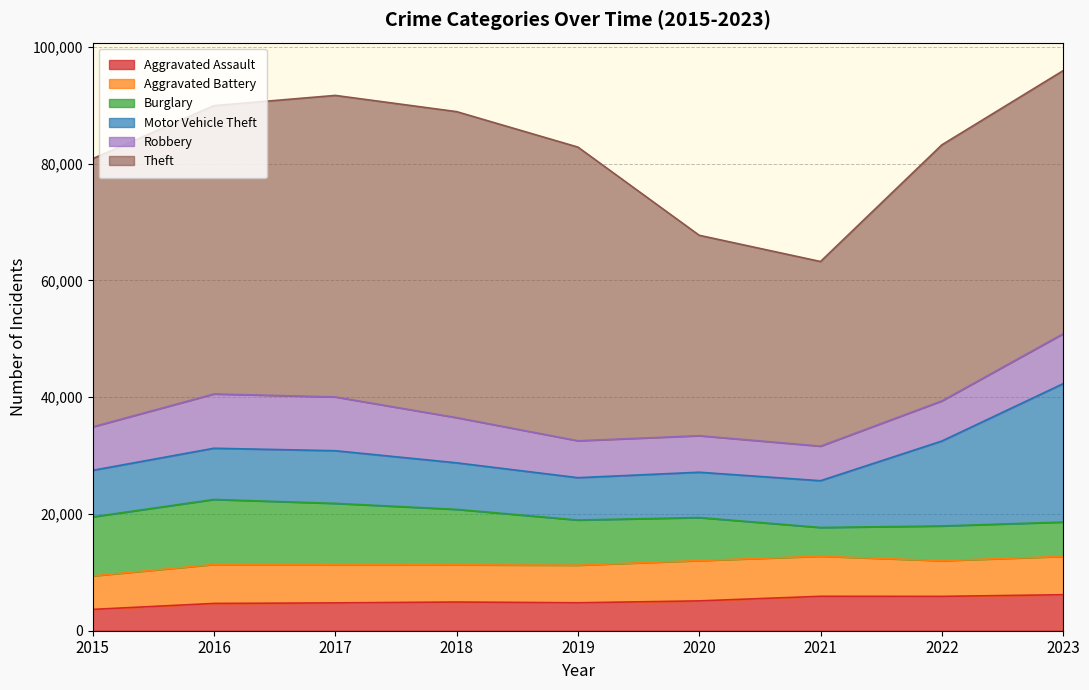

True or false: Theft and Motor Vehicle Theft cross at least once.

False